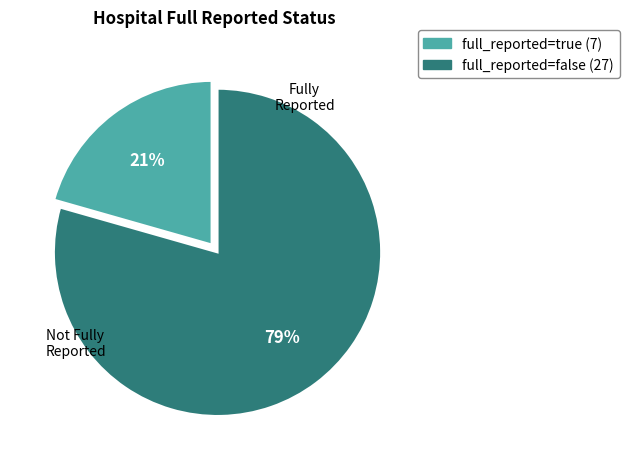

How many segments does this pie chart have?

2